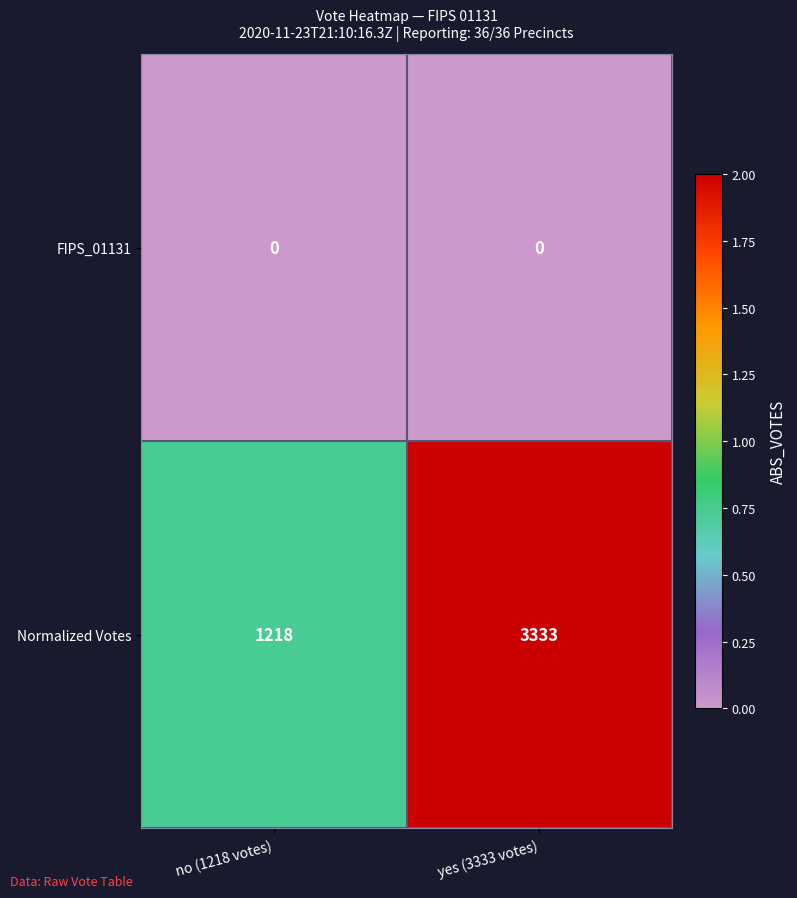

Count the number of data series in this chart.

2